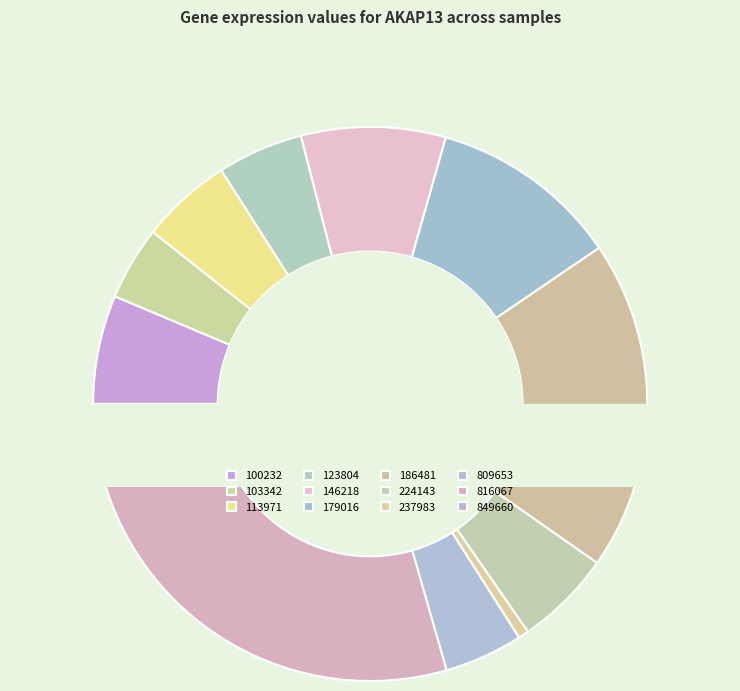

How much of the chart is everything except 100232?

93.7%